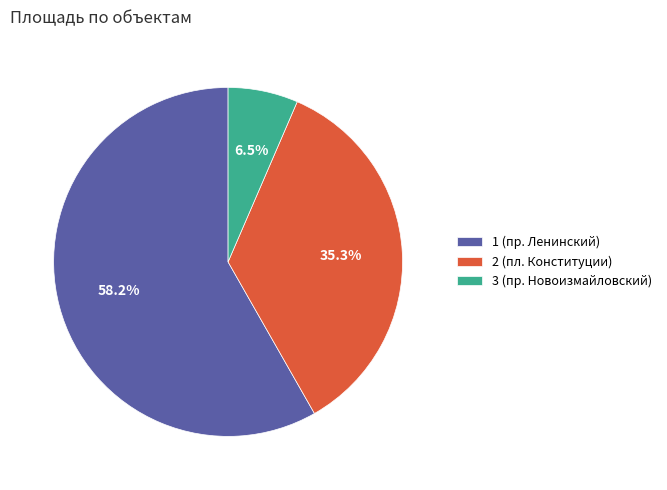

Which slice is the largest?

1 (пр. Ленинский)